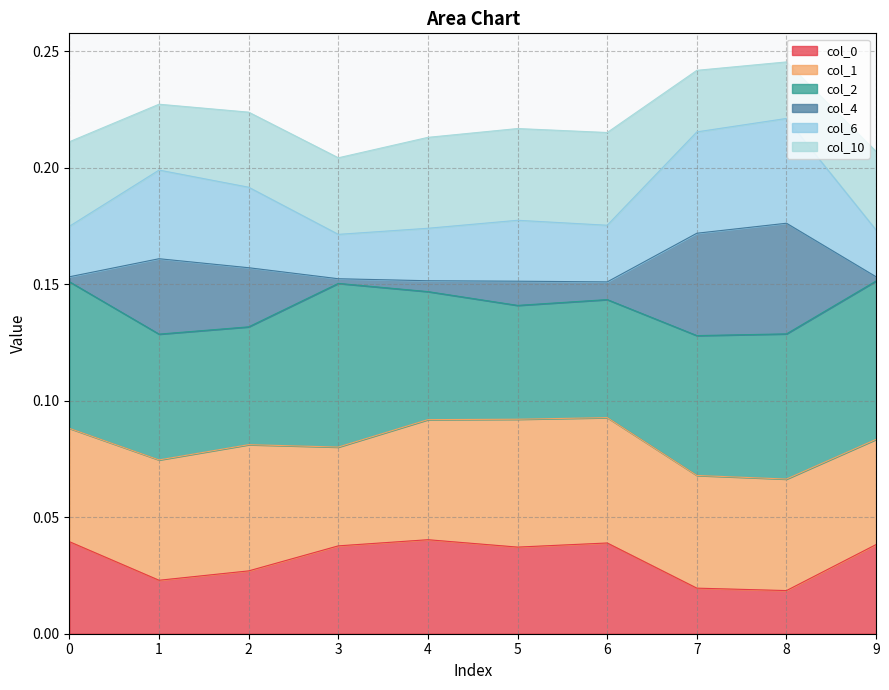

True or false: col_10 and col_0 intersect in this chart.

False